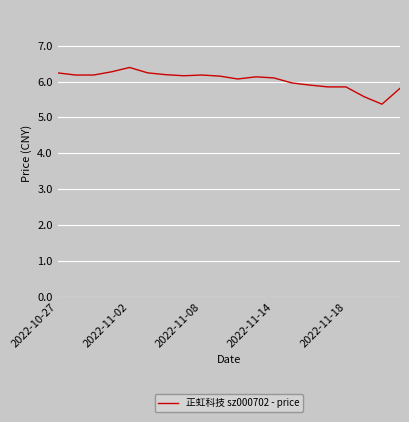

How many lines are shown in the chart?

1